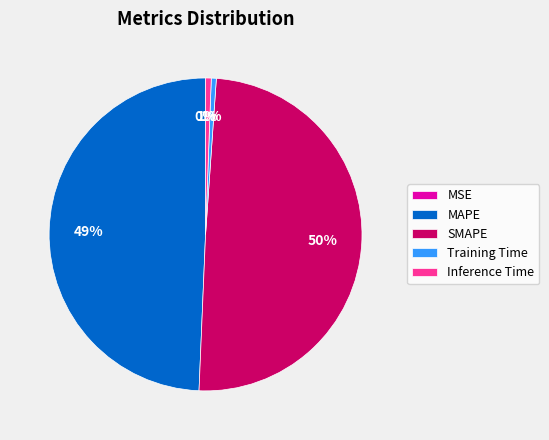

Is there a majority slice in this chart?

No